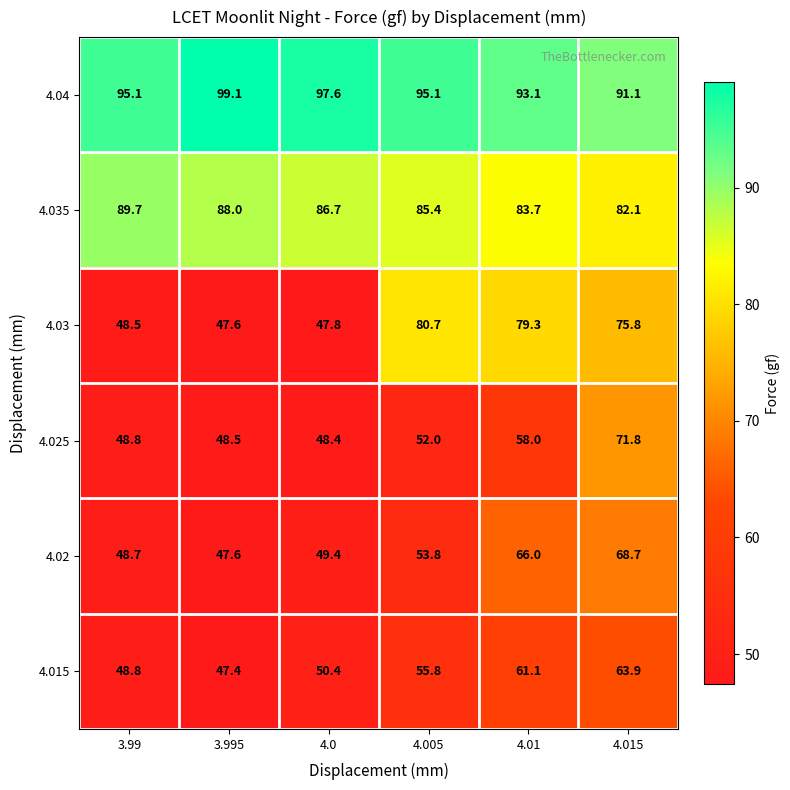

What is the difference between the 4.025 values at 4.005 and 4.0?

3.6